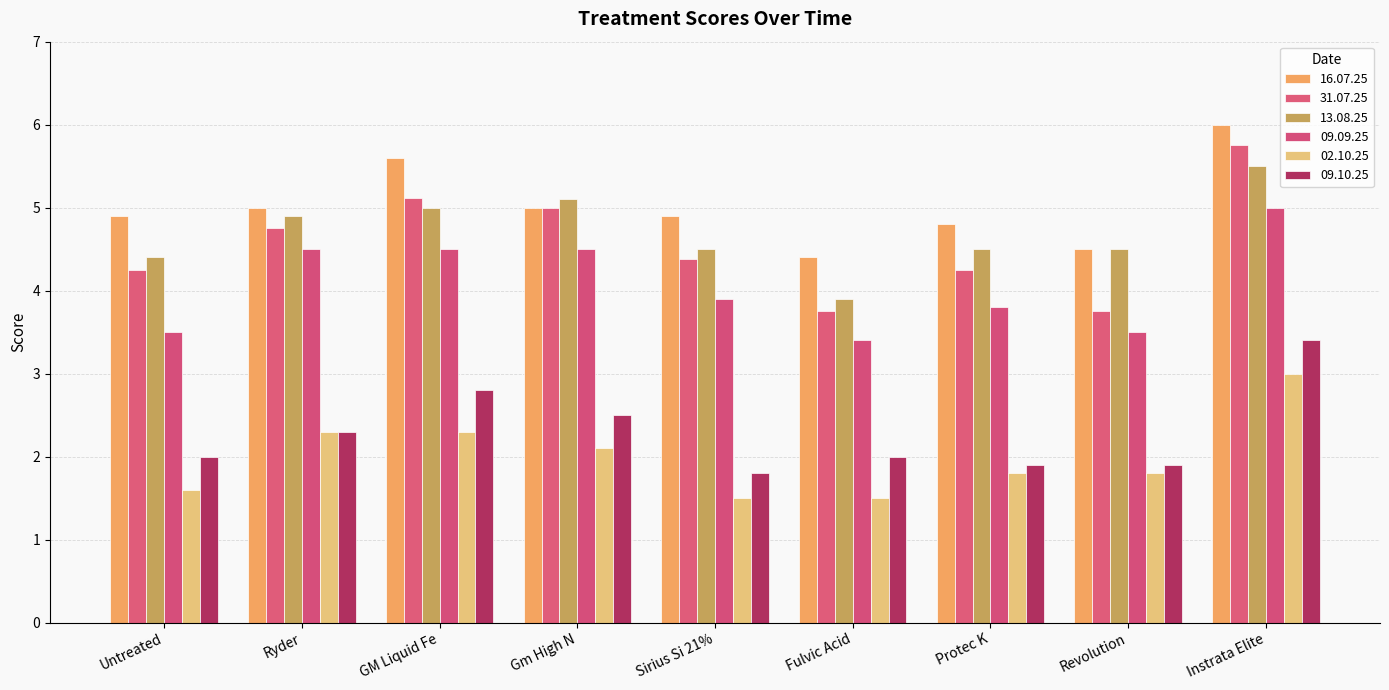

How many groups of bars are there?

9